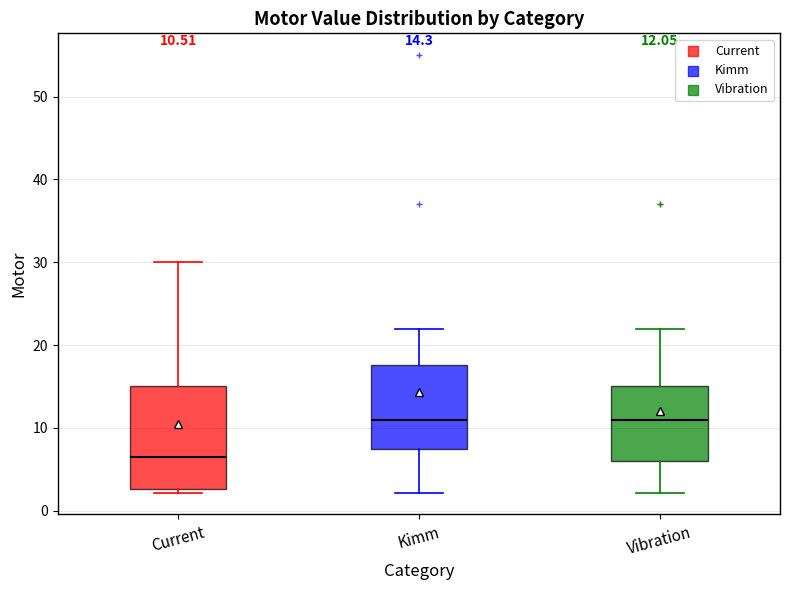

Which box is the tallest, from its lower edge to its upper edge?

Current